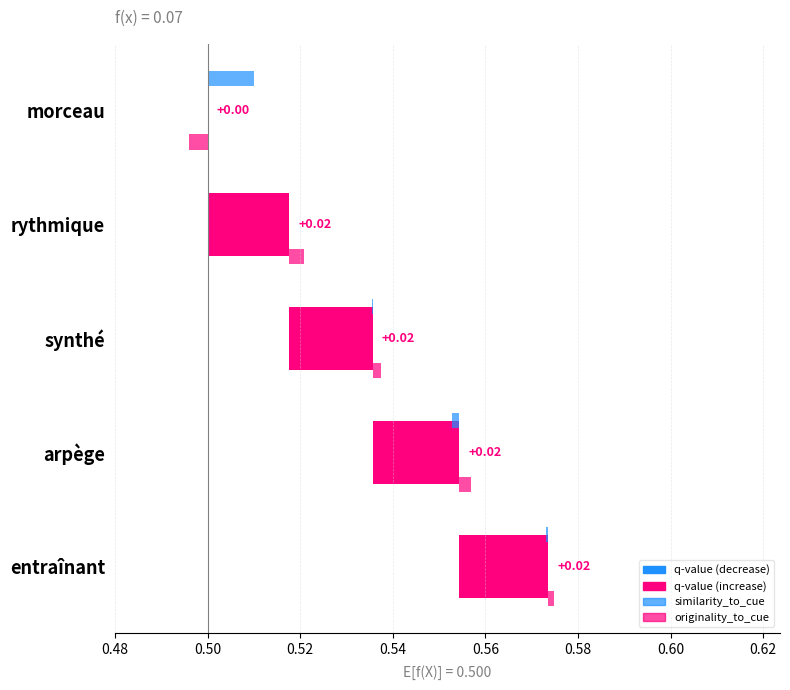

The value at entraînant is 0.0. True or false?

False